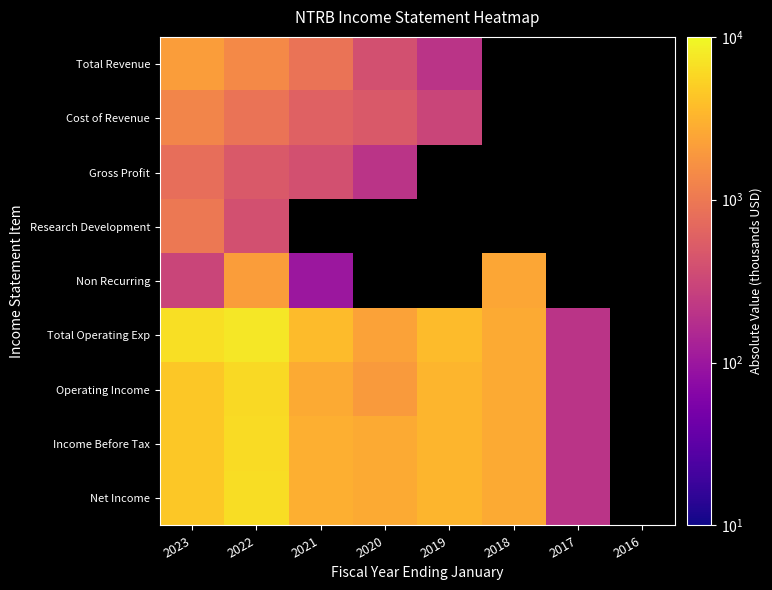

The Total Operating Exp series shows 200.0 at 2017. True or false?

True